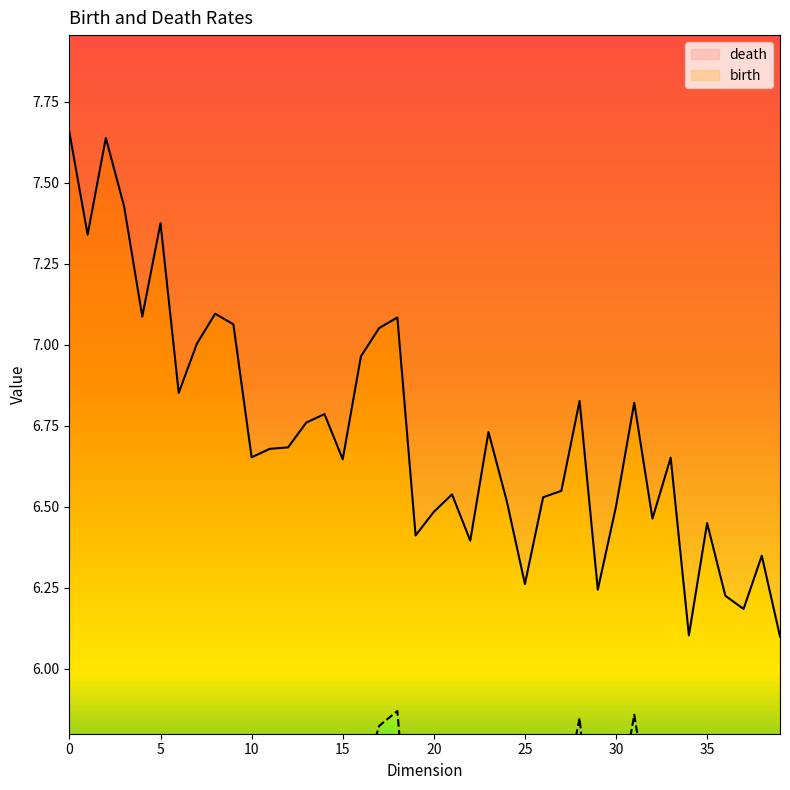

Which category has the lowest value in the birth series?

1